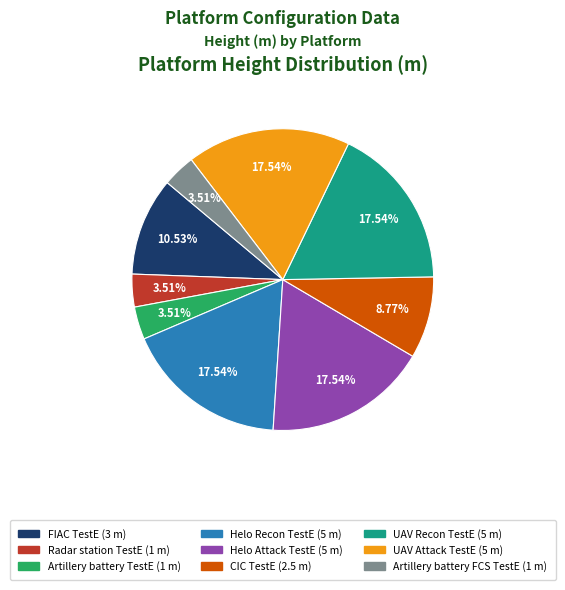

Count the number of slices in the pie.

9